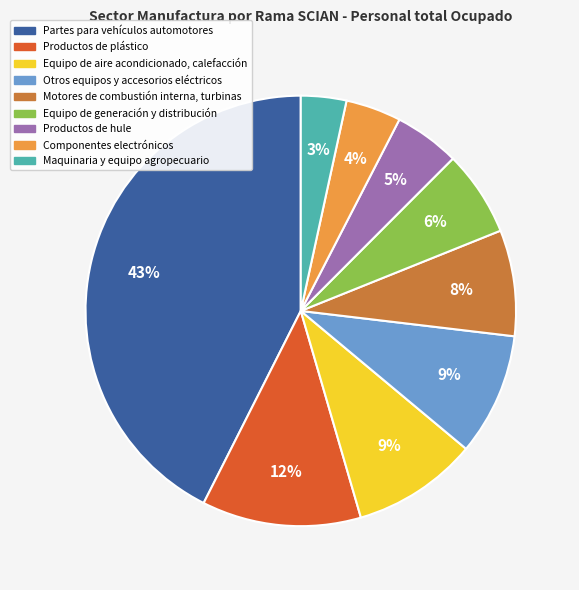

Which slice is the largest?

Partes para vehículos automotores